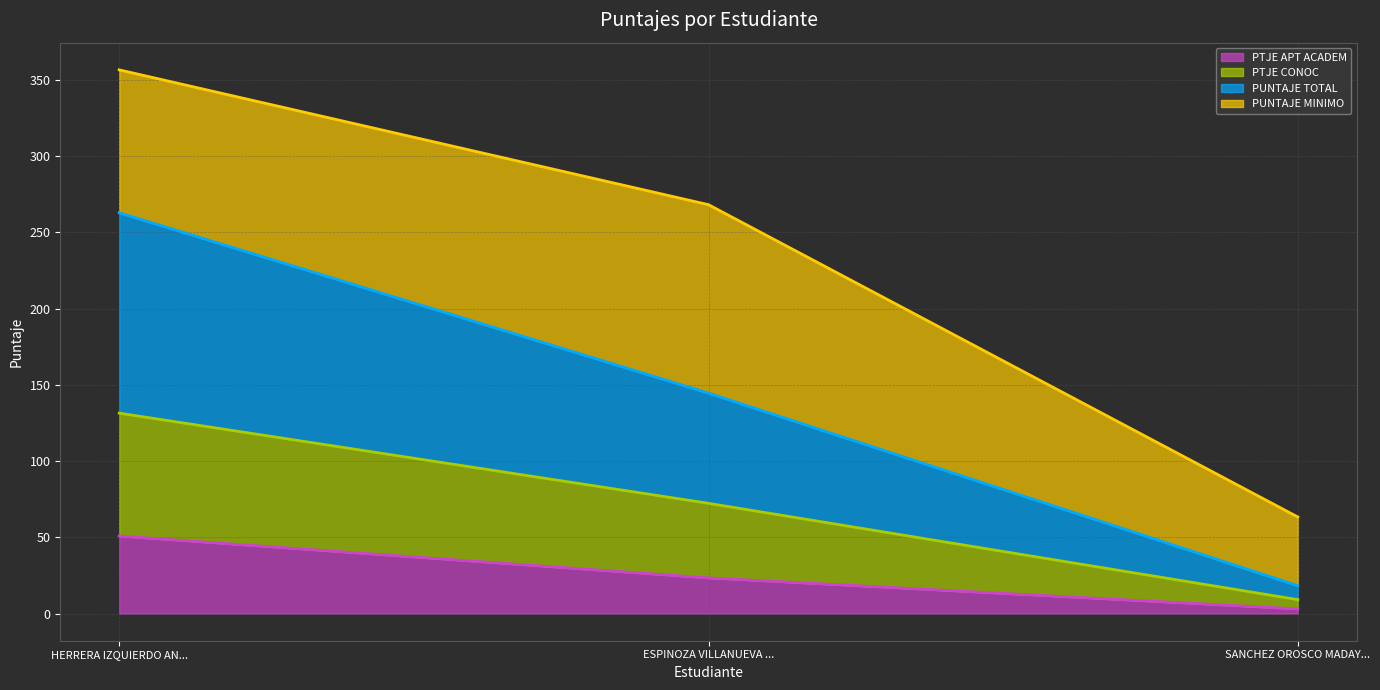

What are all the series names shown in the legend?

PTJE APT ACADEM, PTJE CONOC, PUNTAJE TOTAL, PUNTAJE MINIMO